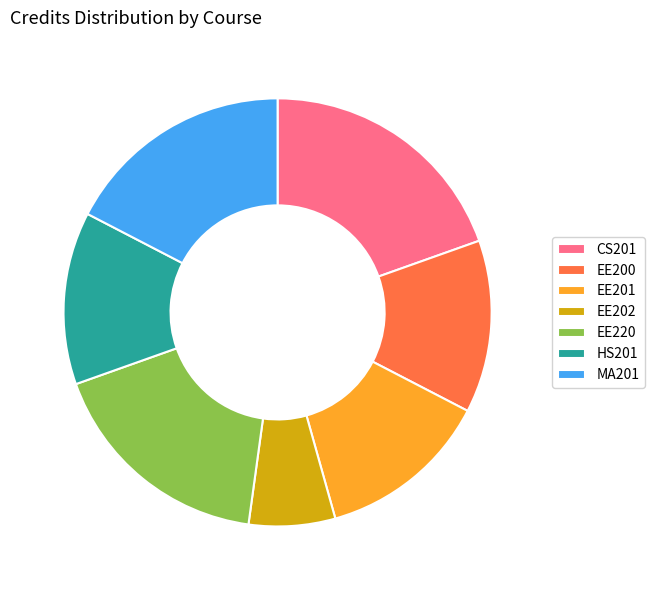

Does any single category account for the majority?

No